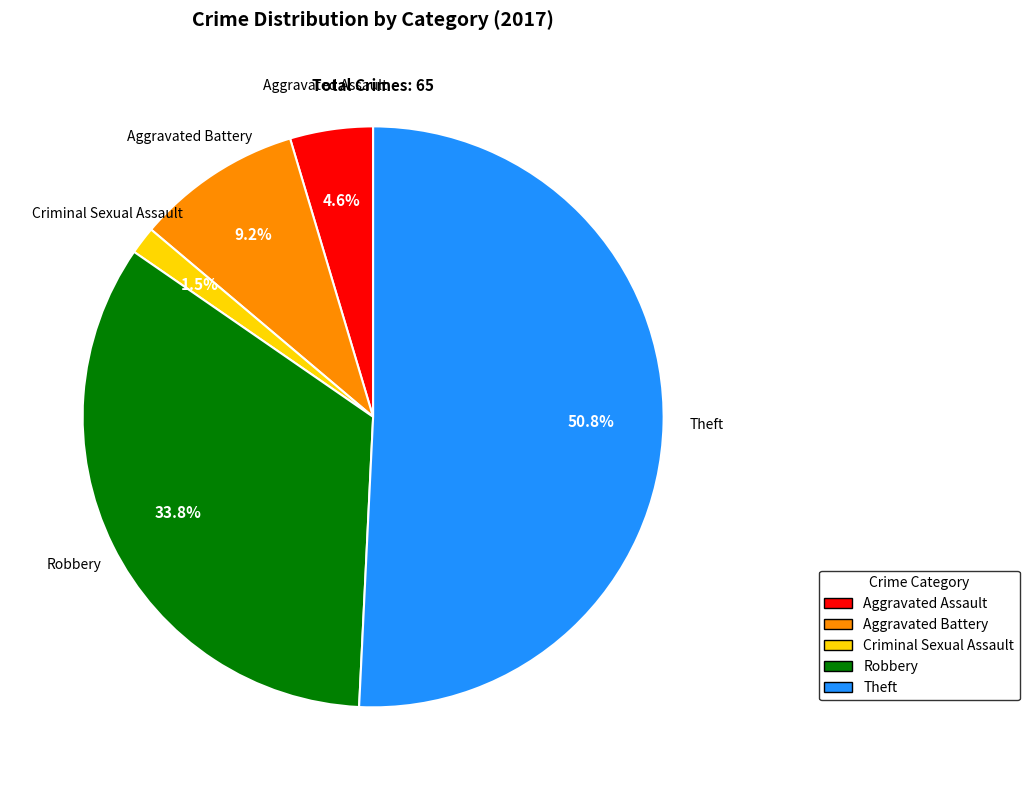

Is it true that Aggravated Battery is 9% of the pie?

True